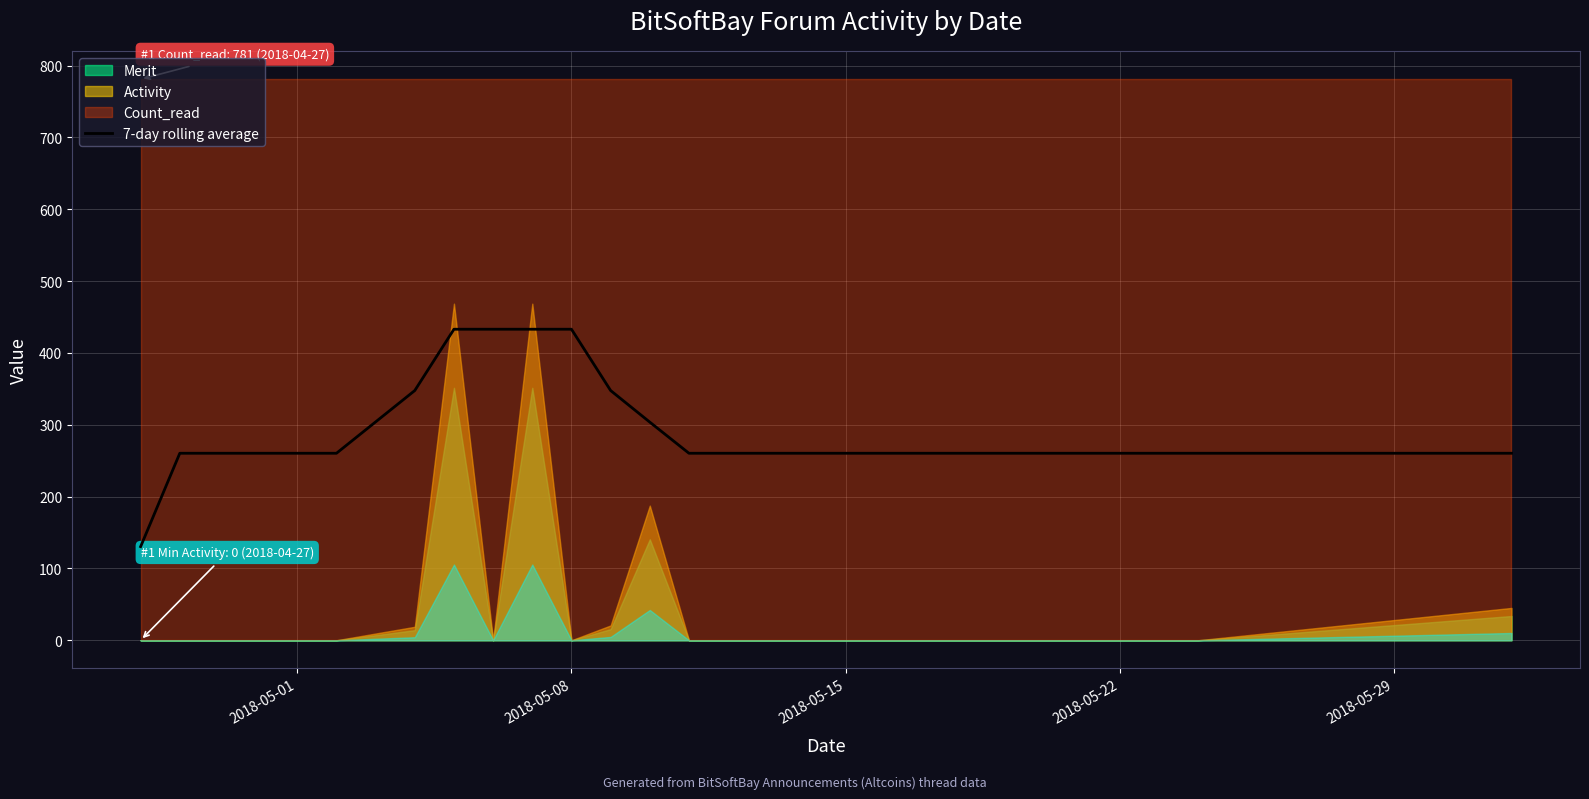

What is the maximum value for 7-day rolling average?

433.0